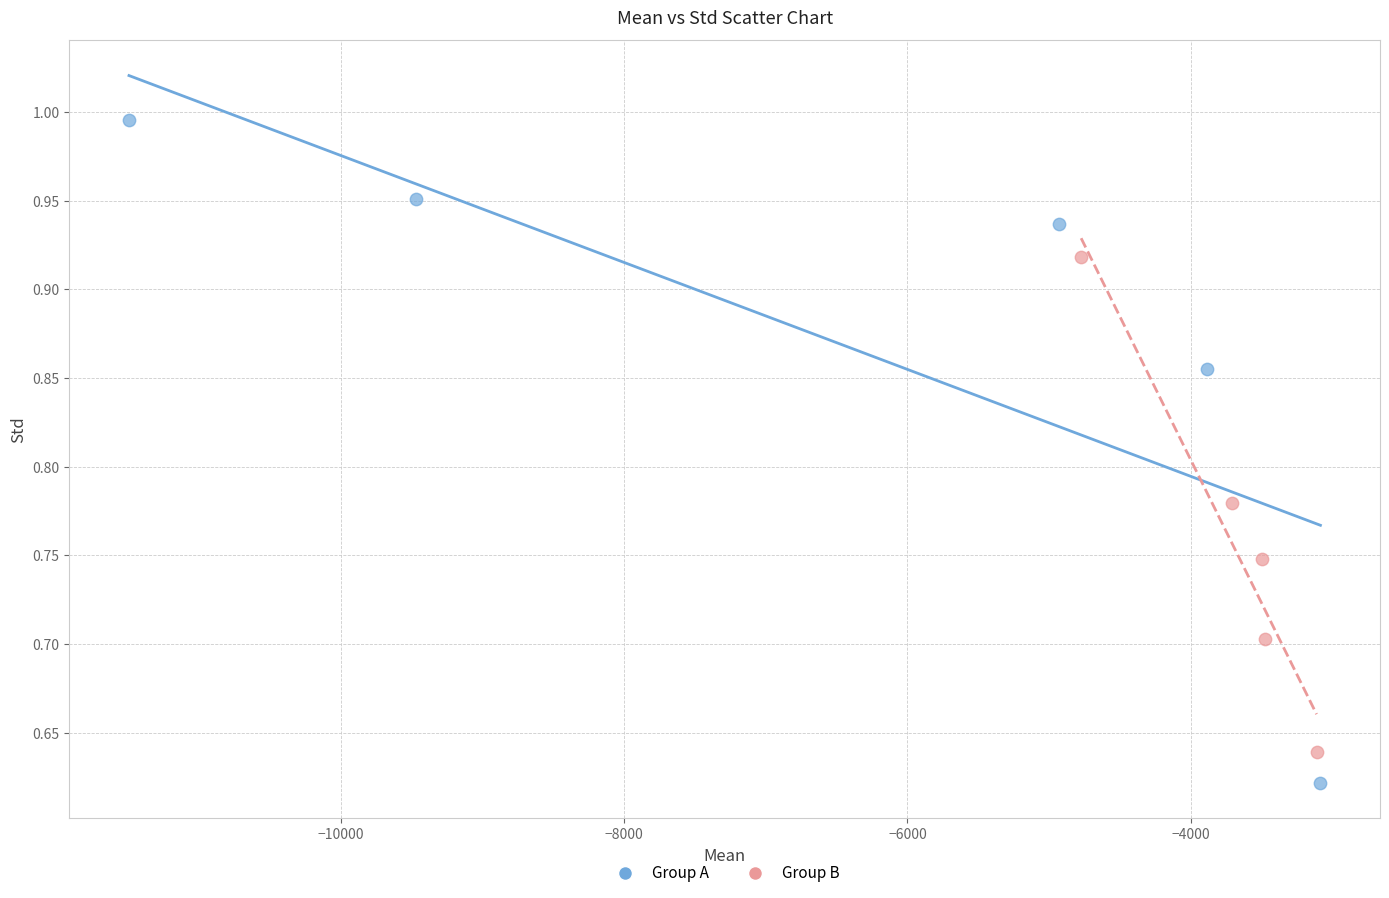

Which series contains the highest Y value?

Group A